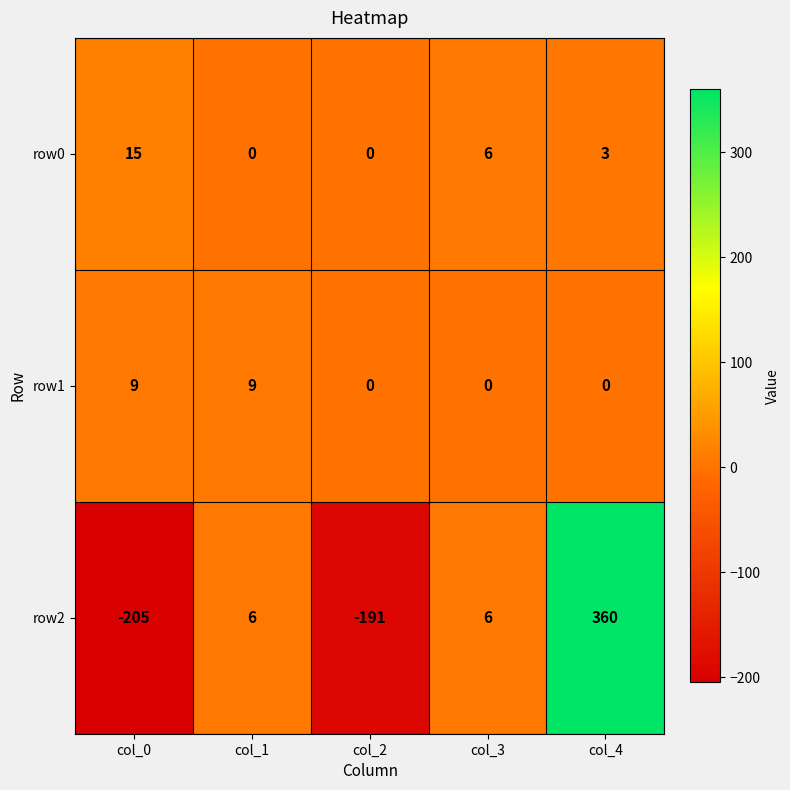

True or false: row1 has a value of 0 at col_4.

True